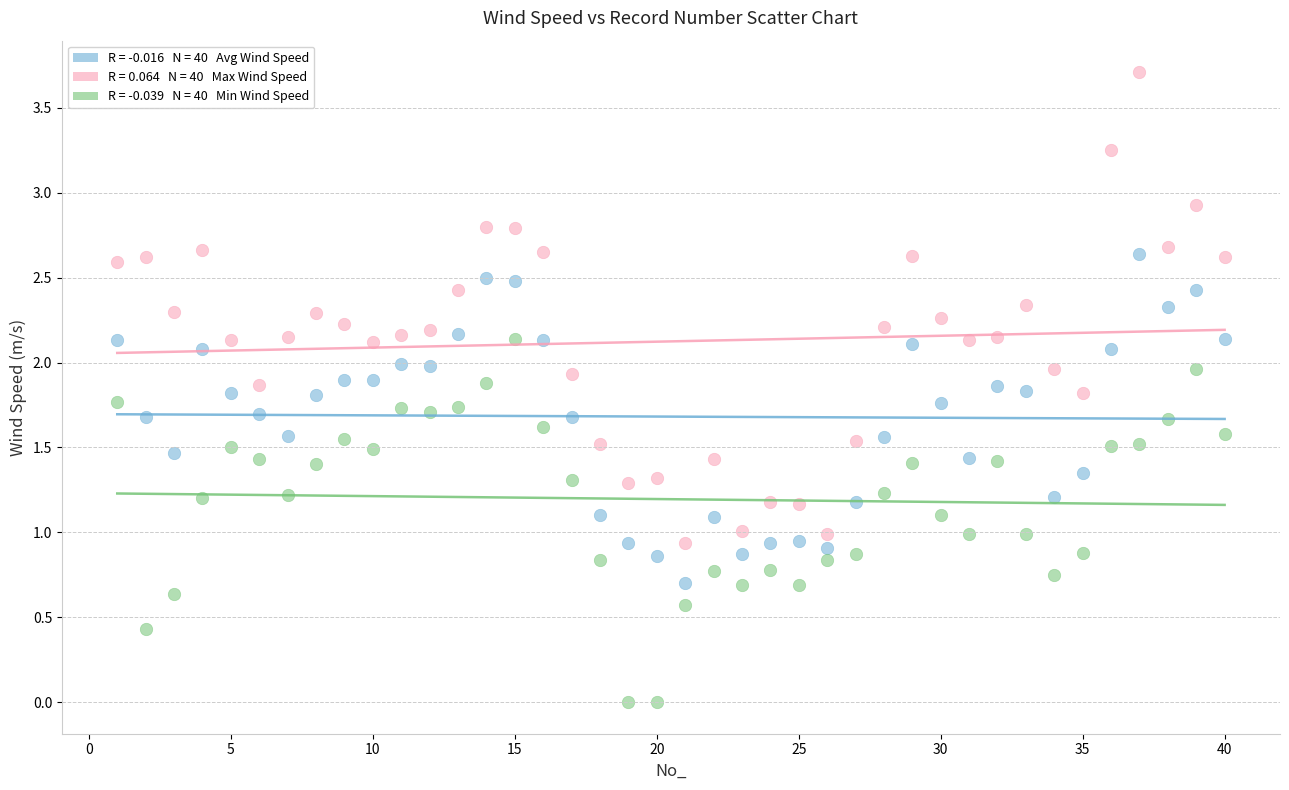

Across all data points, what is the range of X values (max minus min)?

39.0